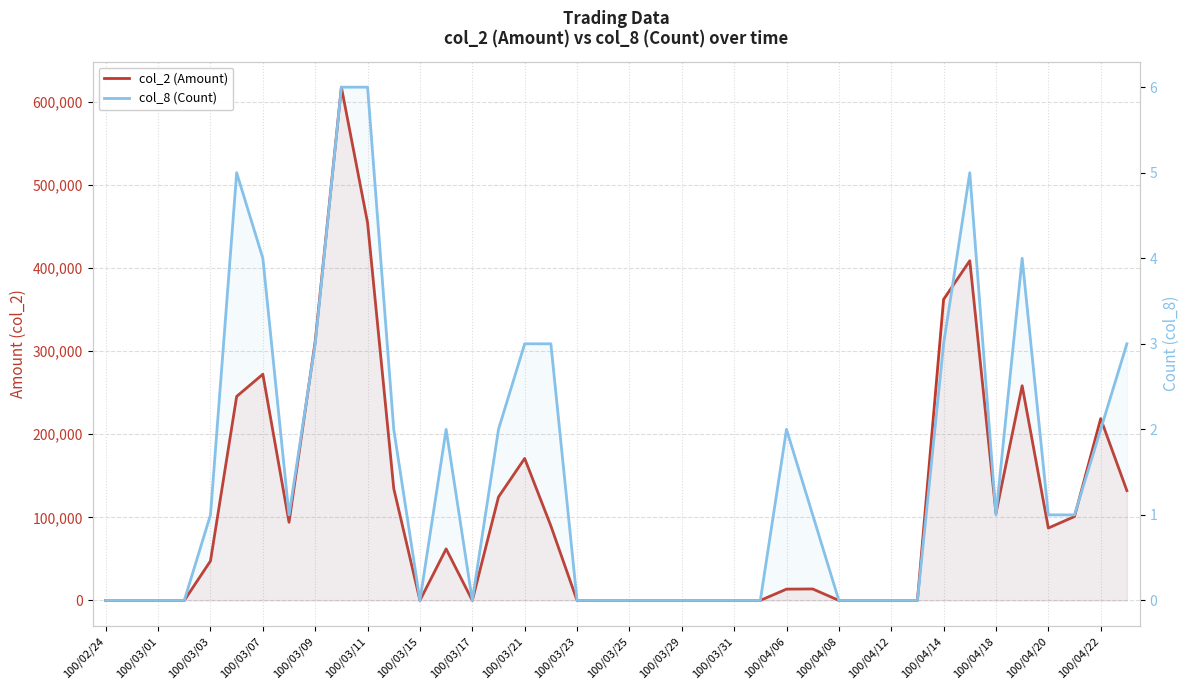

How many positive values does the col_2 (Amount) series have?

22